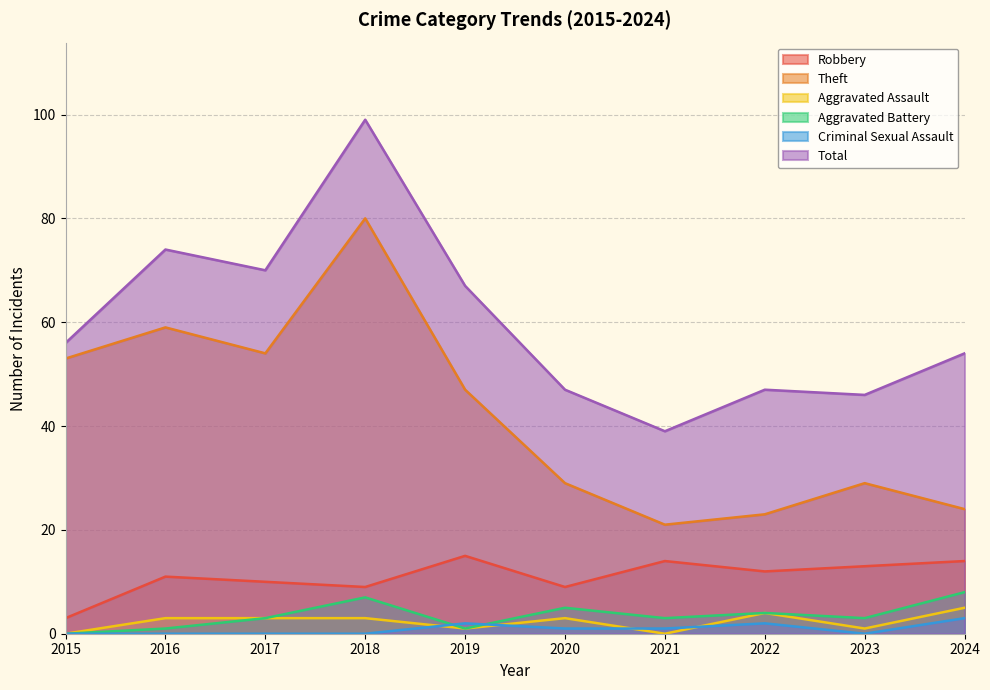

Where is the first local maximum for Robbery?

2016